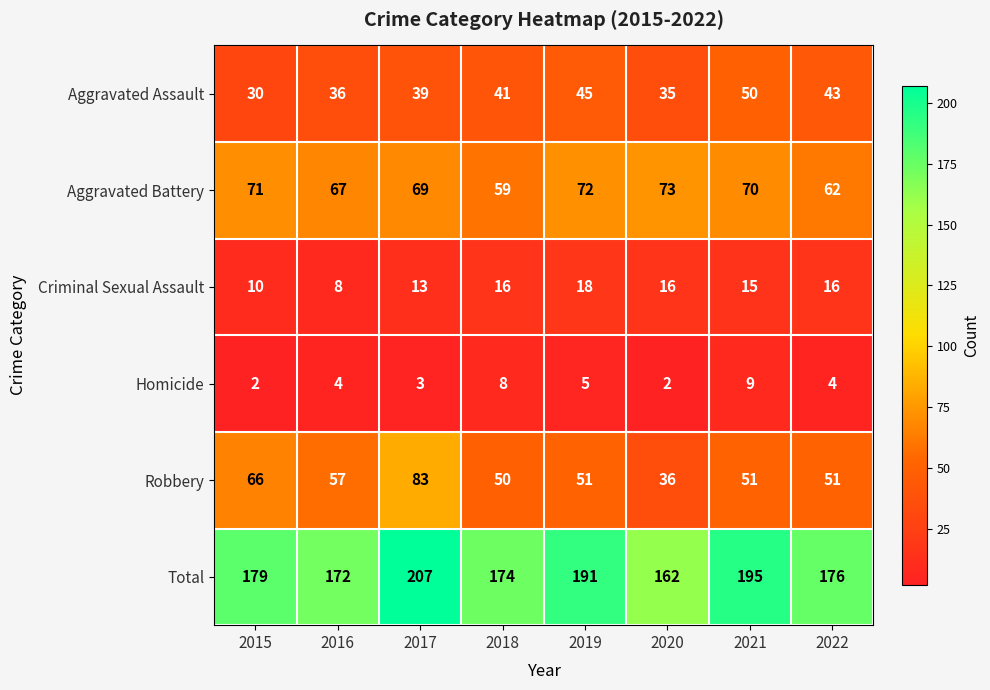

What is the maximum value shown in the chart?

207